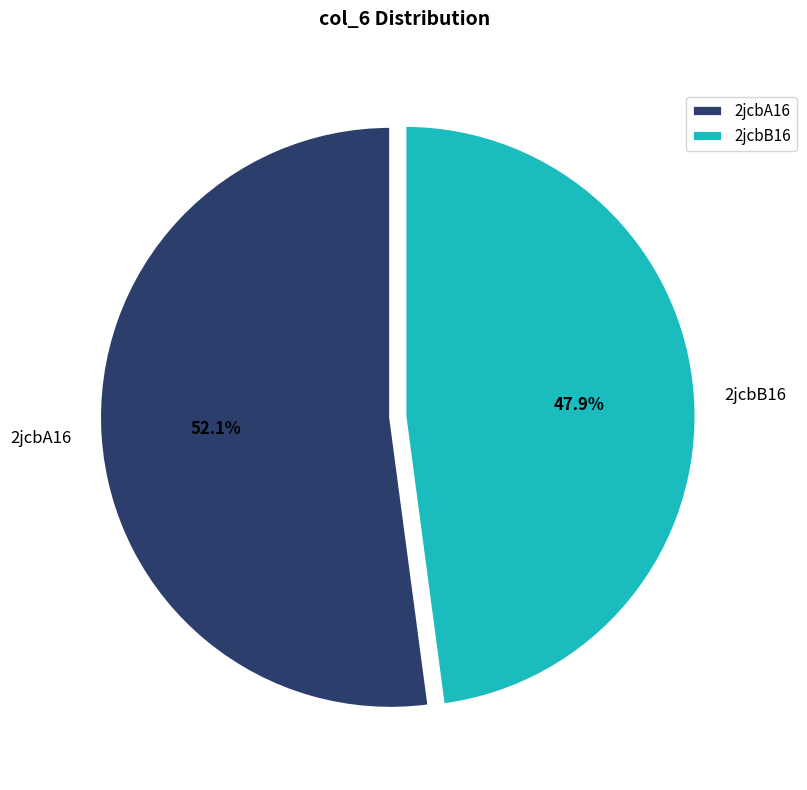

Is it true that 2jcbA16 is 52% of the pie?

True